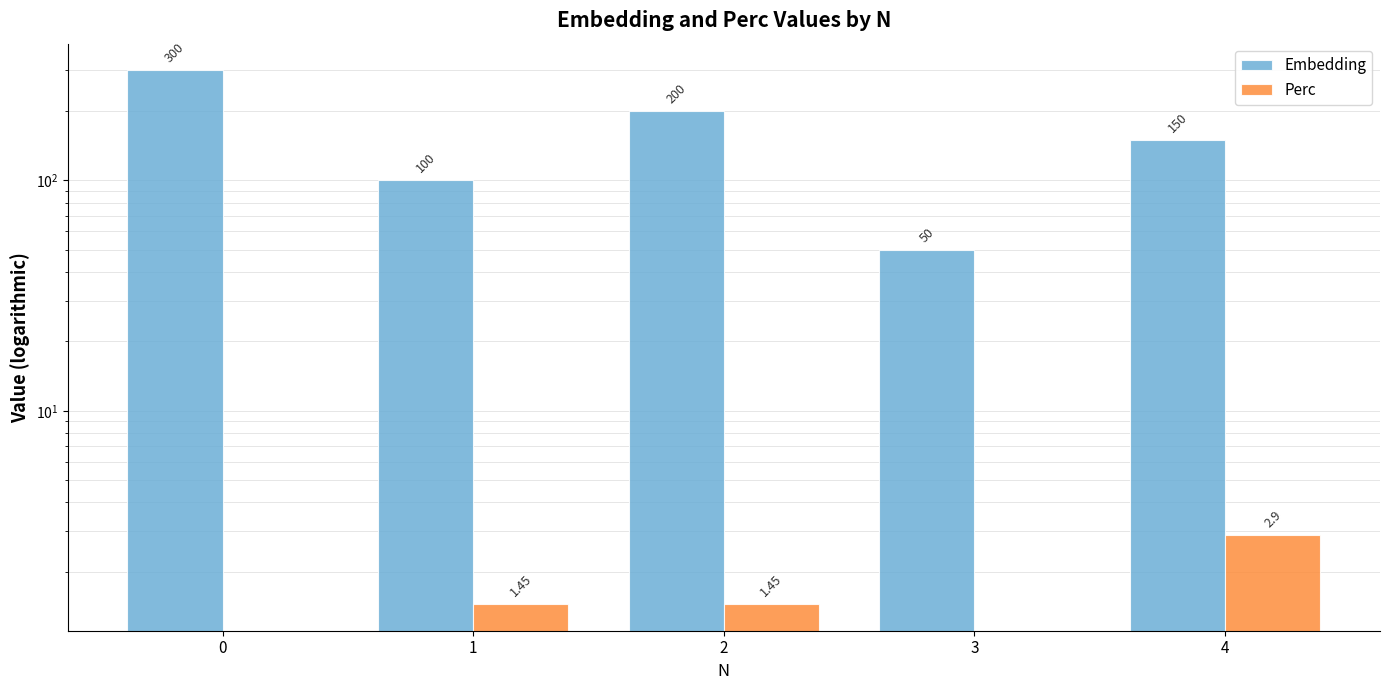

Reading right to left, extract all data points from this chart.

Embedding: 150.0	50.0	200.0	100.0	300.0
Perc: 2.9	0.0	1.4	1.4	0.0